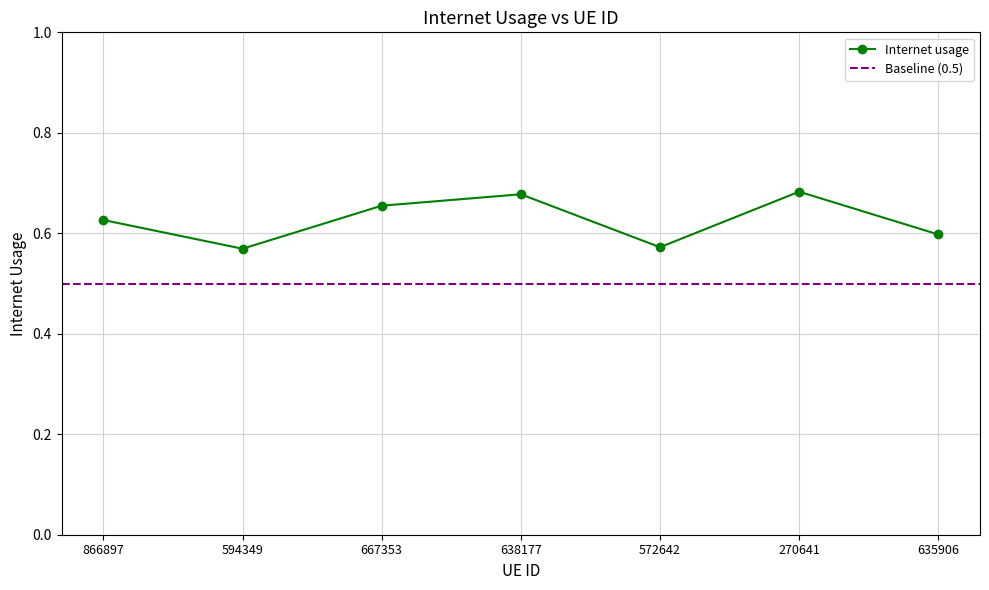

The chart shows a value of 0.7 at 270641. True or false?

True